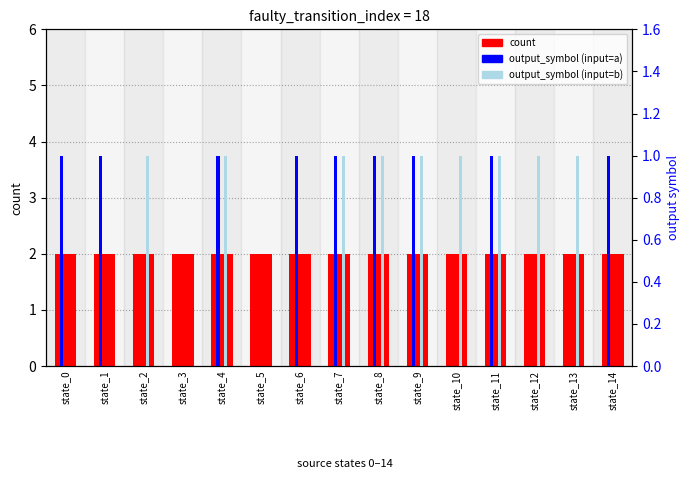

Count the output_symbol (b) values in the range 0 to 1.

15